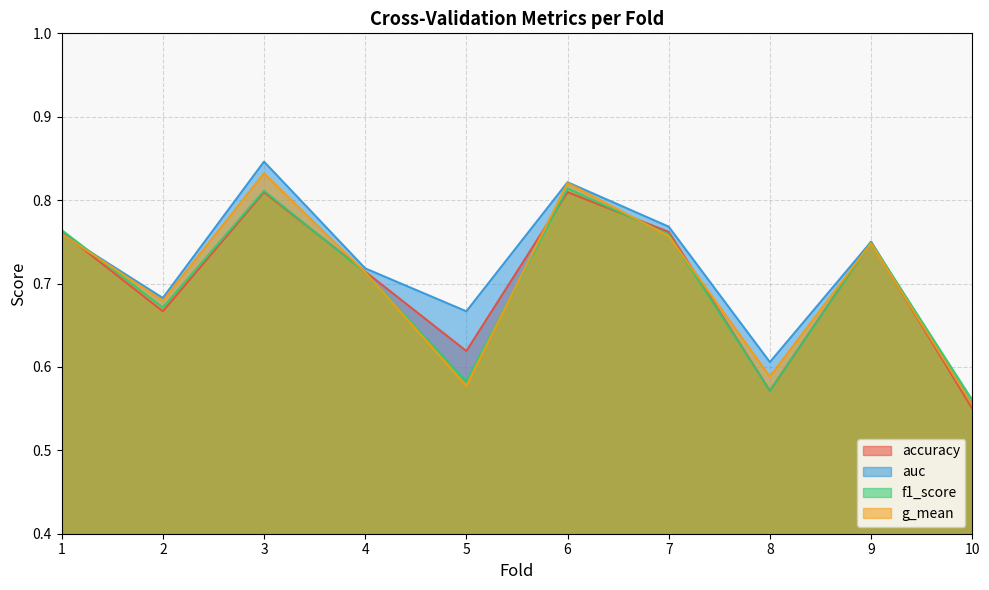

How many distinct data groups are displayed?

4